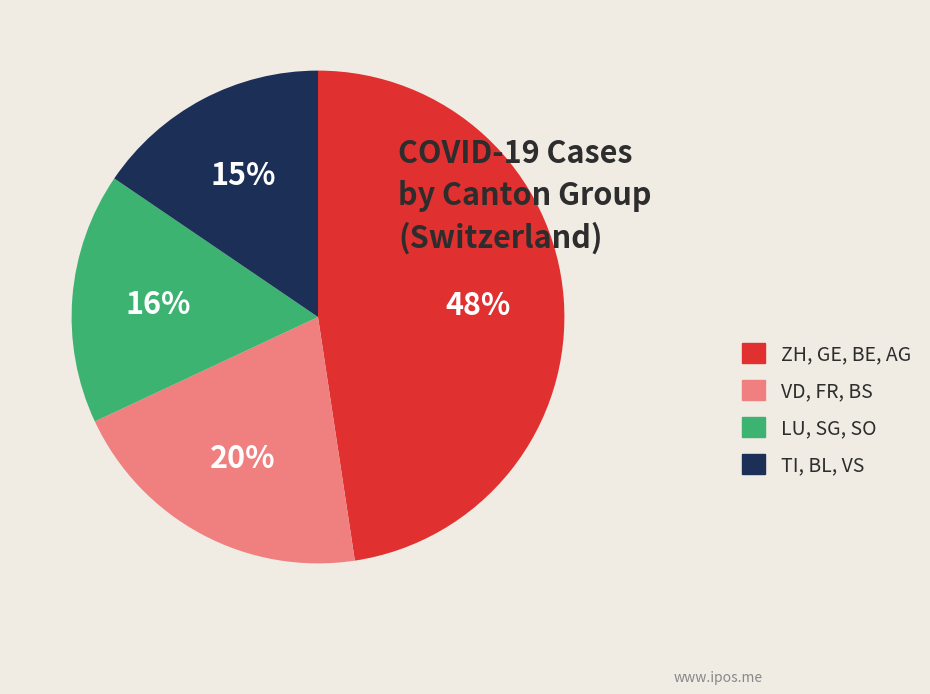

Approximately how many times larger is the value at VD, FR, BS compared to ZH, GE, BE, AG?

0.4